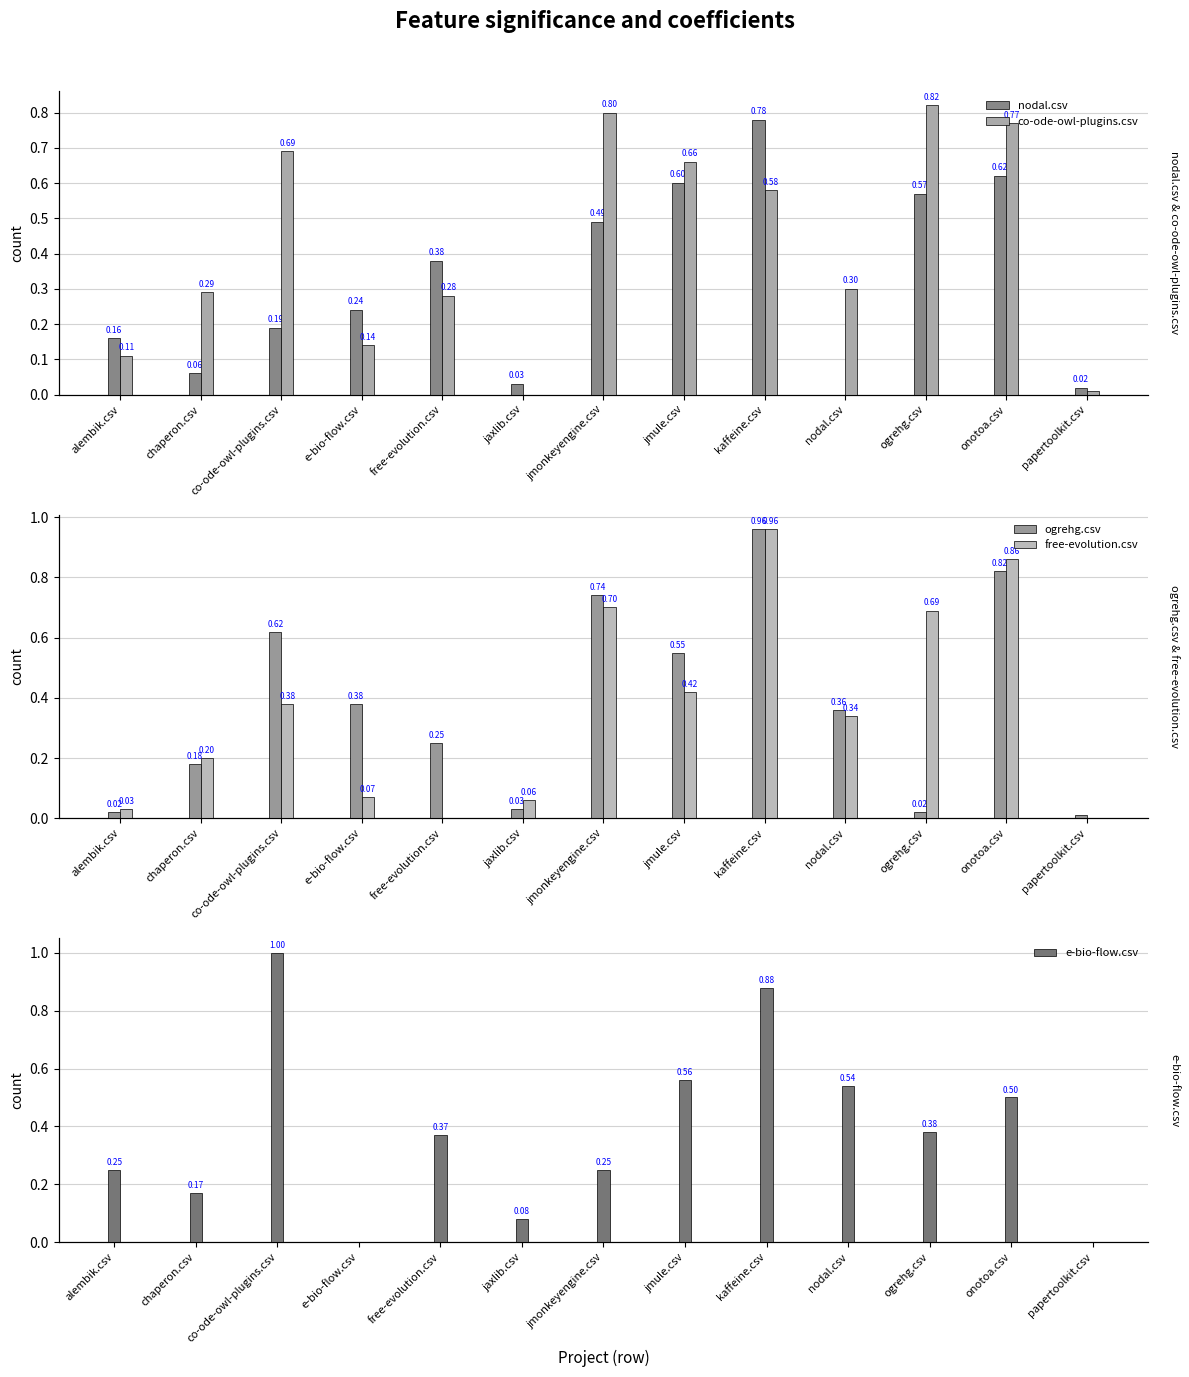

What is the label of the 6th bar from the left?

jaxlib.csv